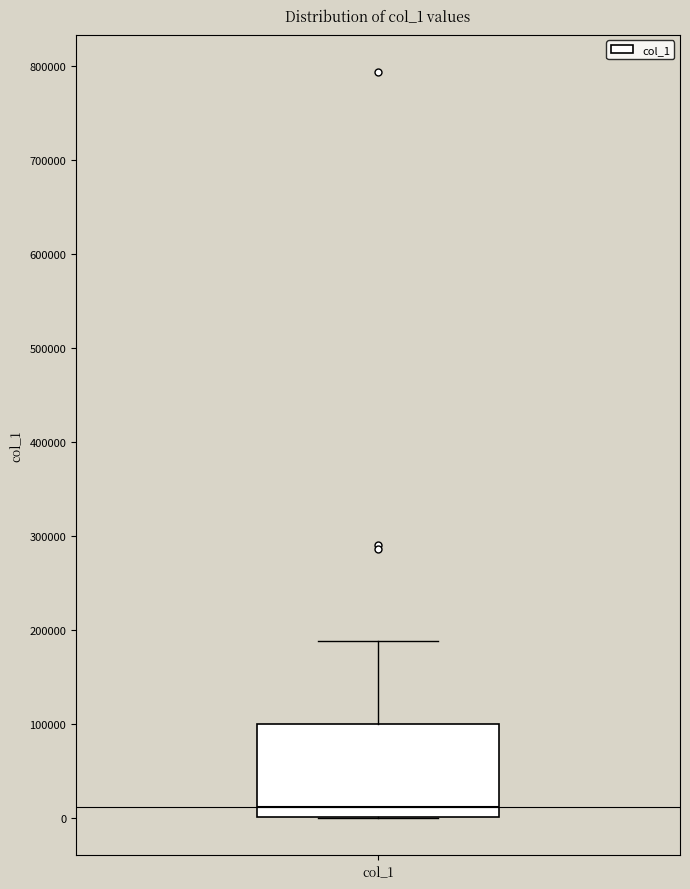

Where does the median line of the box for col_1 sit on the y-axis? The values are not printed on the chart, so give them approximately, as read against the axis.

10000